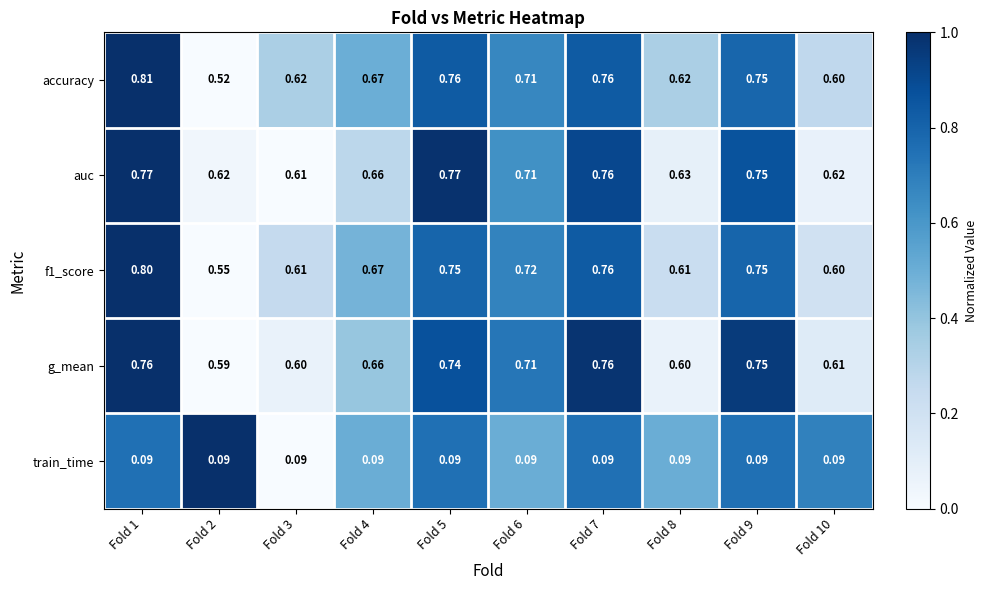

Which series has the largest range (max minus min)?

accuracy